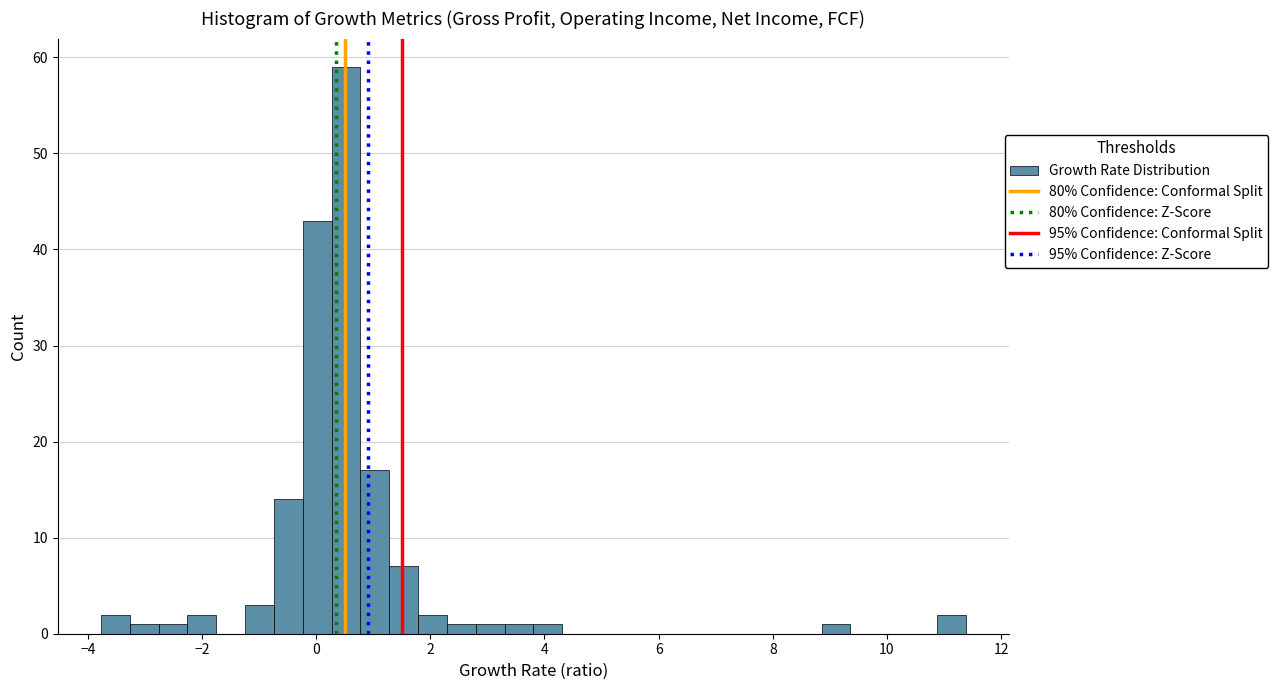

Read against the x-axis, roughly where is the centre of the tallest bar?

0.6